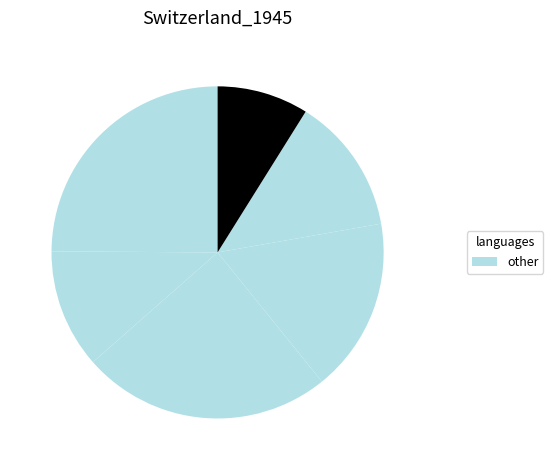

To the nearest percent, what is the average slice percentage?

17%